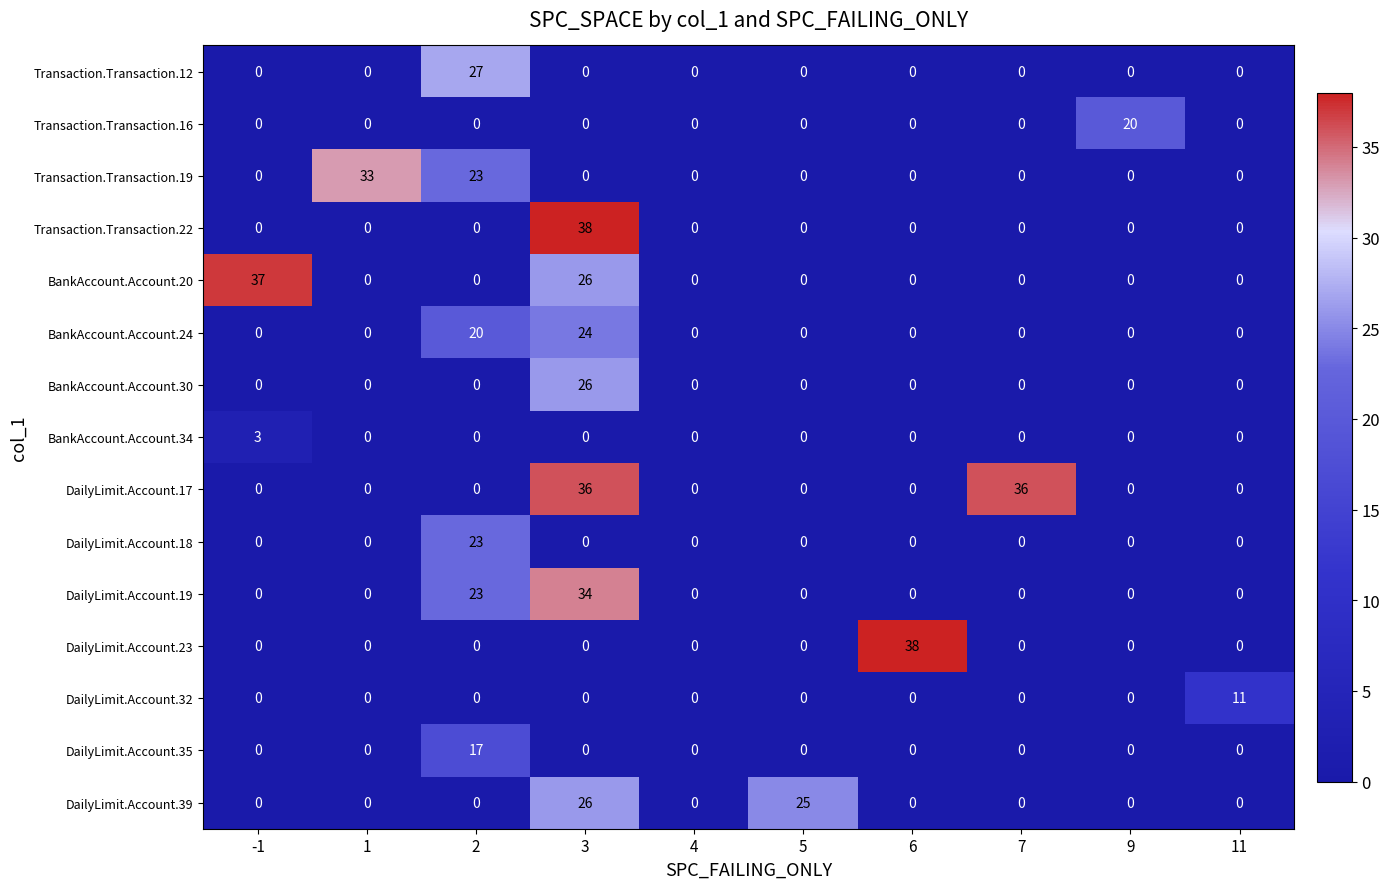

The DailyLimit.Account.35 series shows 0 at 3. True or false?

True